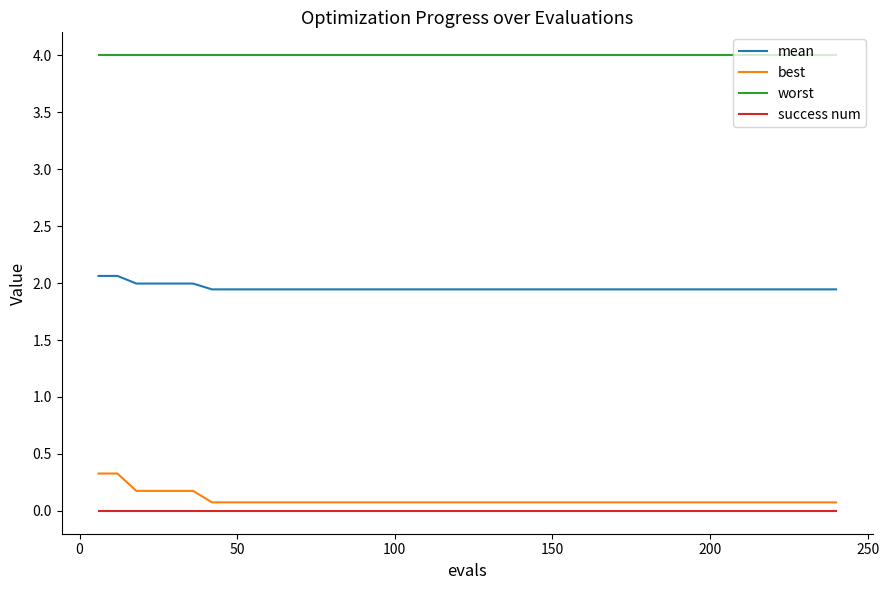

Which series has the largest total across all categories?

worst